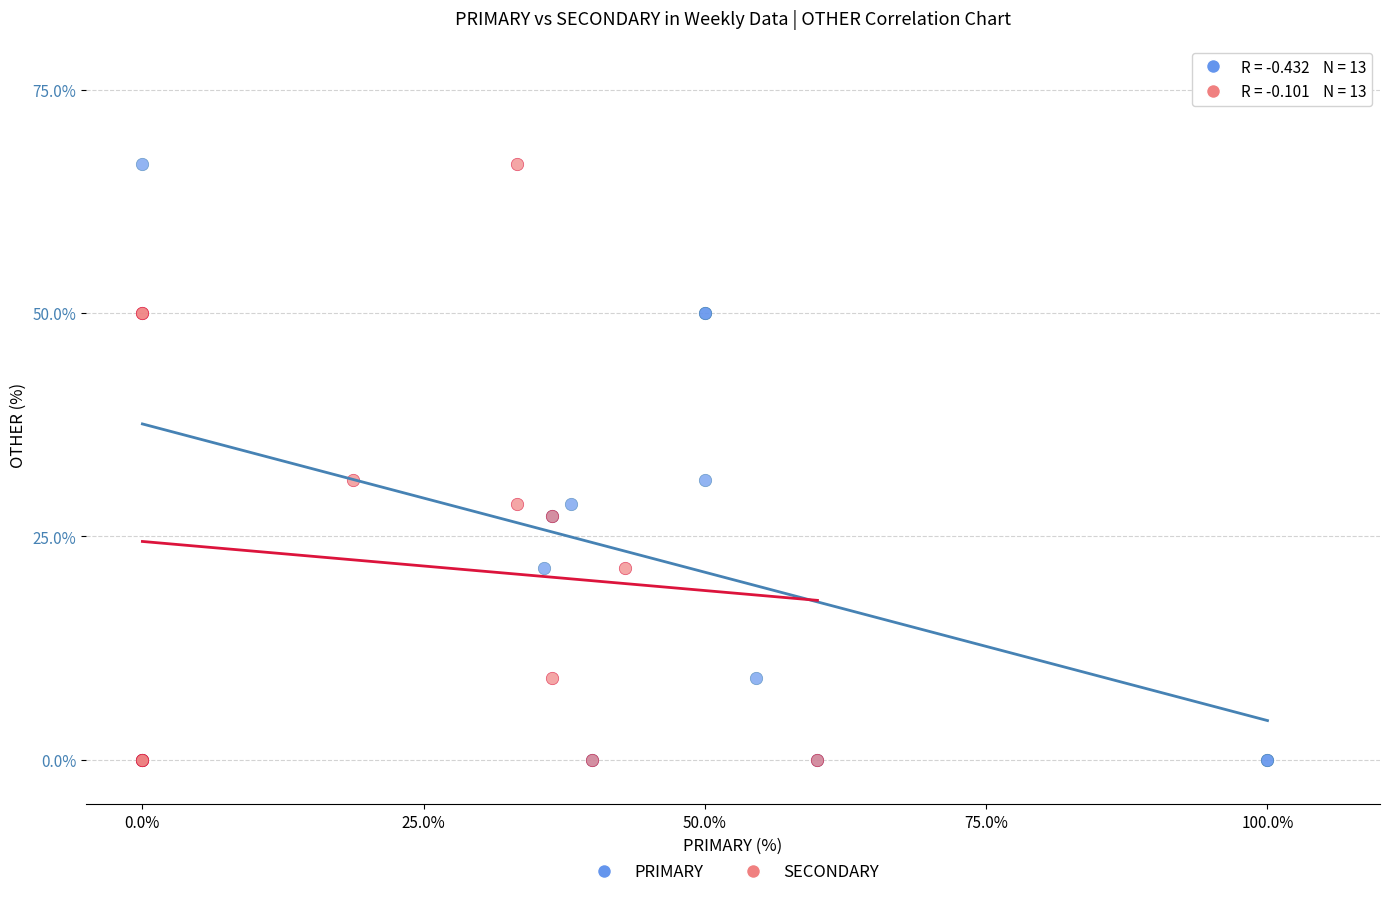

What are all the series names shown in the legend?

PRIMARY, SECONDARY